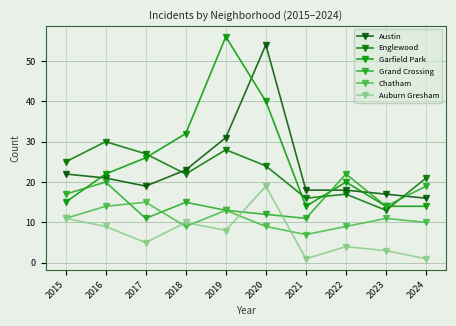

What is the value of the Garfield Park point at the 7th from the left?

14